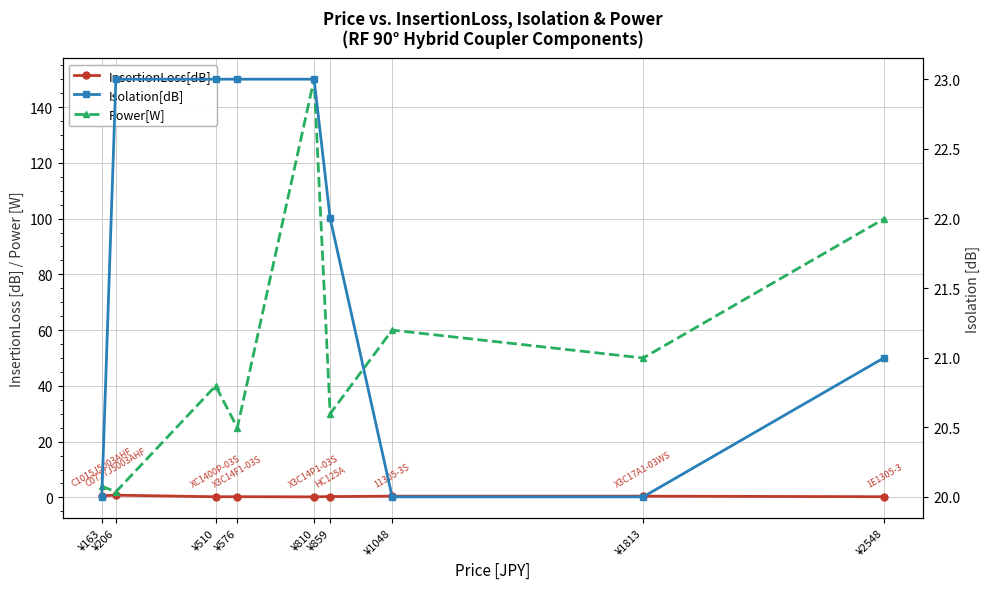

The Isolation[dB] series shows 7.1 at ¥576. True or false?

False